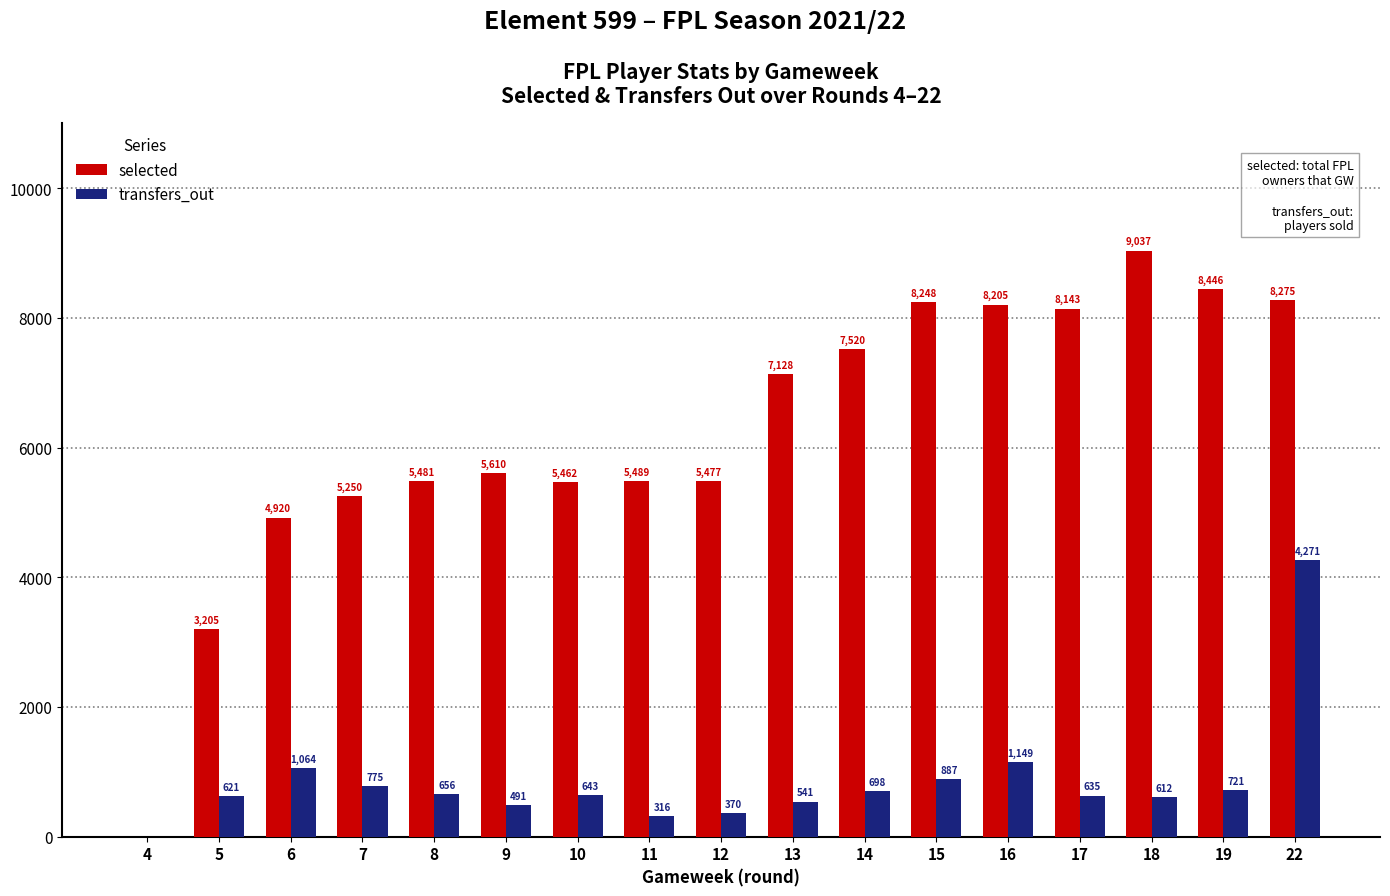

Reading left to right, transcribe all the data shown in this chart.

selected: 4=0	5=3205	6=4920	7=5250	8=5481	9=5610	10=5462	11=5489	12=5477	13=7128	14=7520	15=8248	16=8205	17=8143	18=9037	19=8446	22=8275
transfers_out: 4=0	5=621	6=1064	7=775	8=656	9=491	10=643	11=316	12=370	13=541	14=698	15=887	16=1149	17=635	18=612	19=721	22=4271